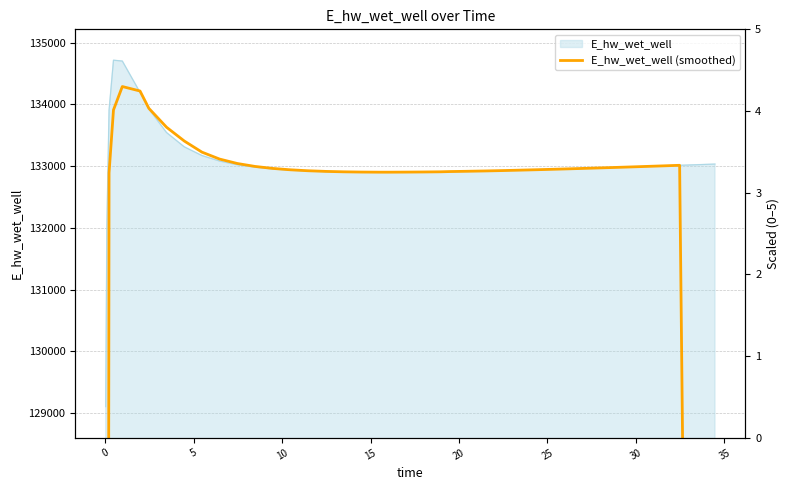

What is the lowest value of the E_hw_wet_well series?

129103.4